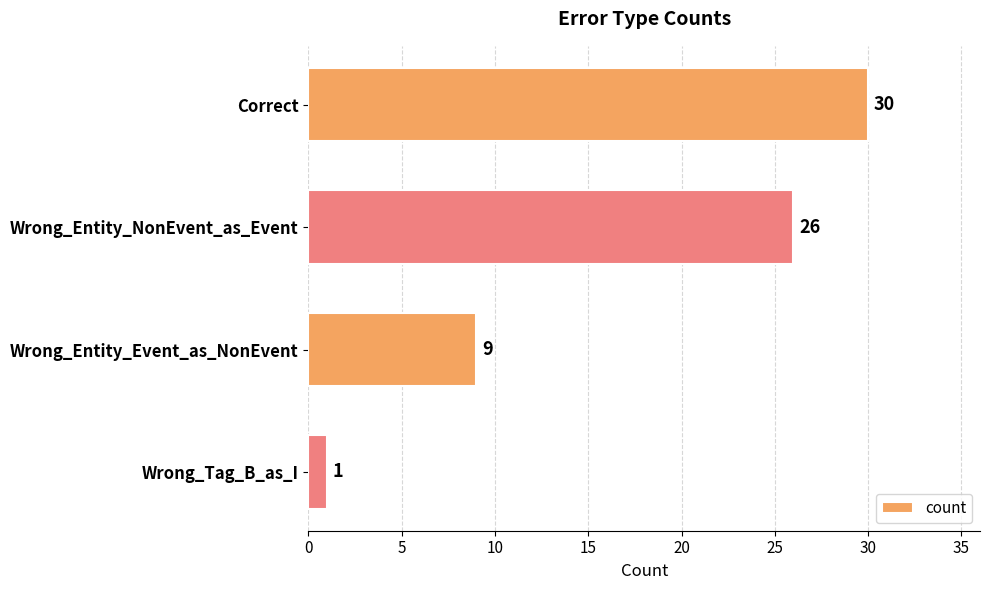

What is the ratio of the value at Wrong_Entity_NonEvent_as_Event to the value at Wrong_Entity_Event_as_NonEvent?

2.9